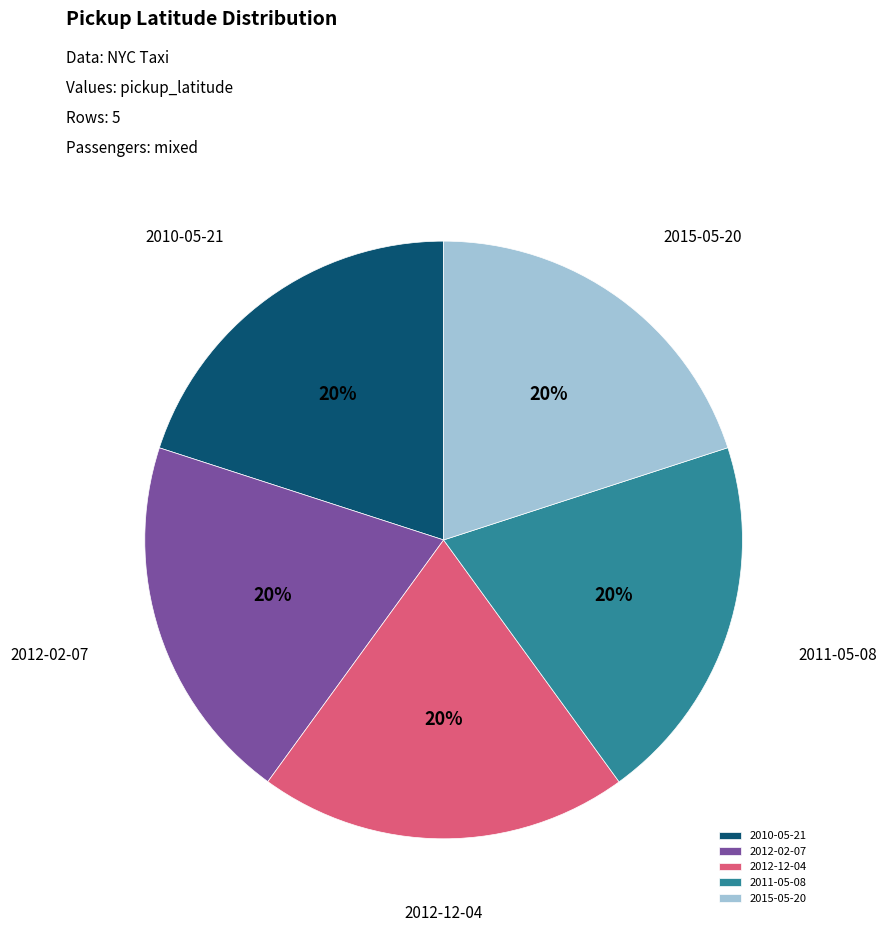

What is the ratio of the value at 2012-12-04 to the value at 2010-05-21?

1.0